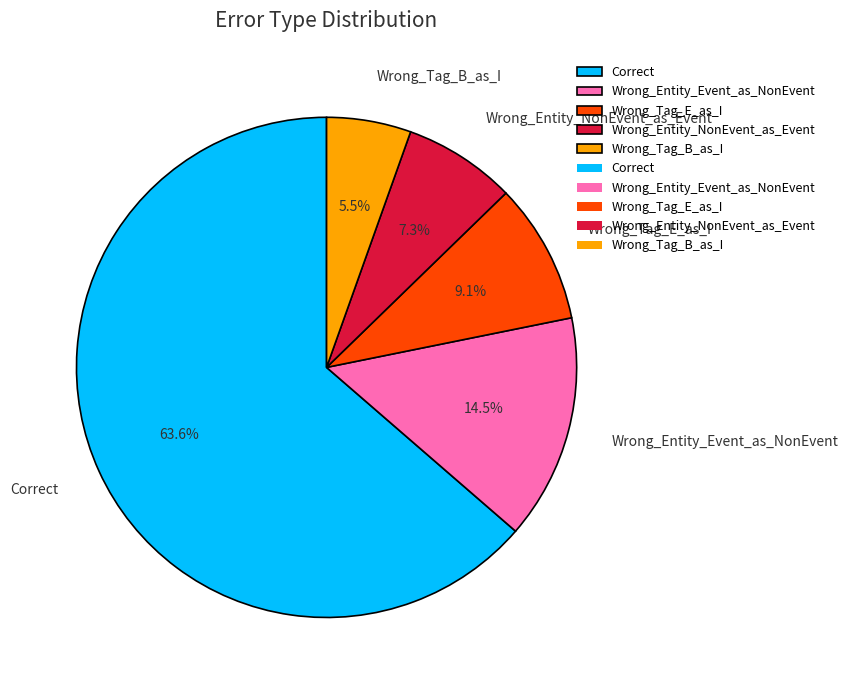

True or false: Wrong_Entity_NonEvent_as_Event accounts for 17% of the total.

False